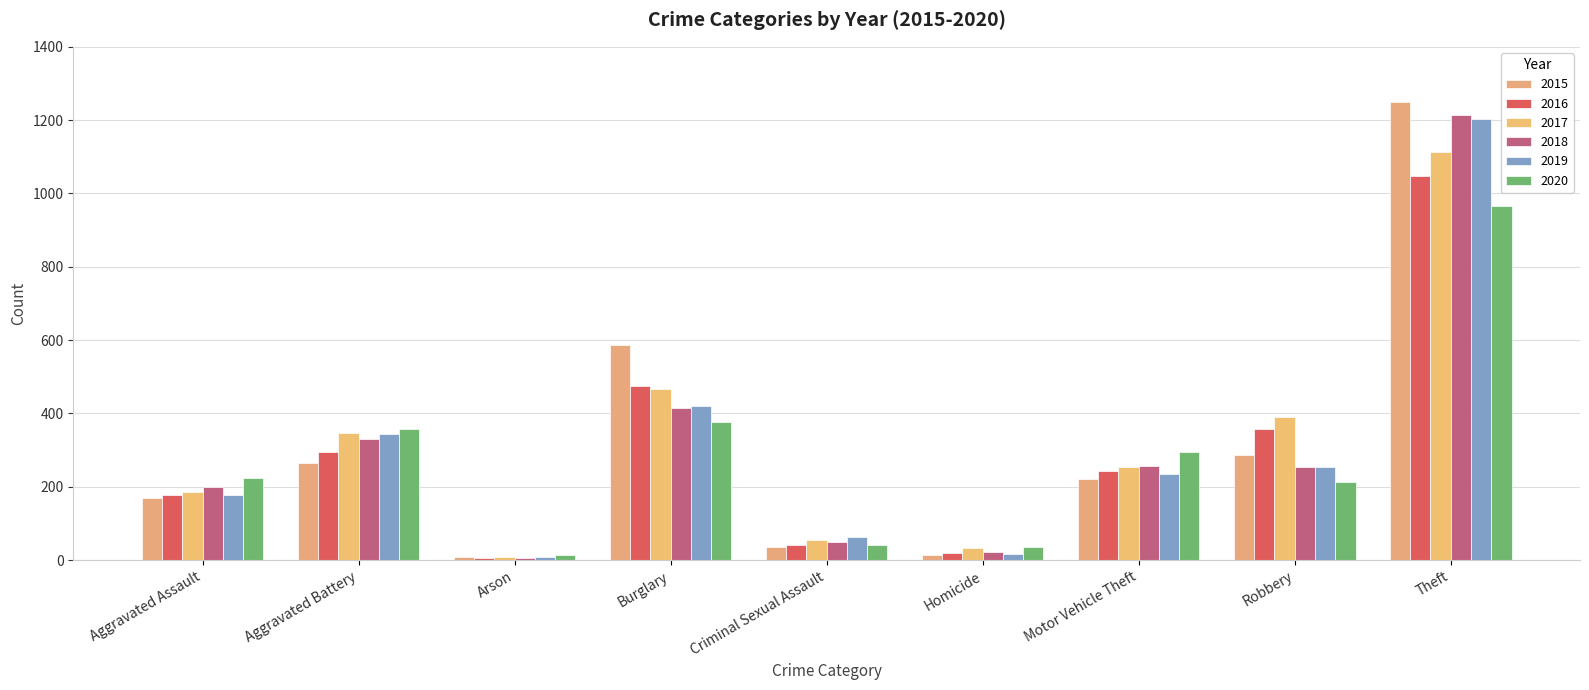

Is it true that 2020 equals 344 at Aggravated Assault?

False